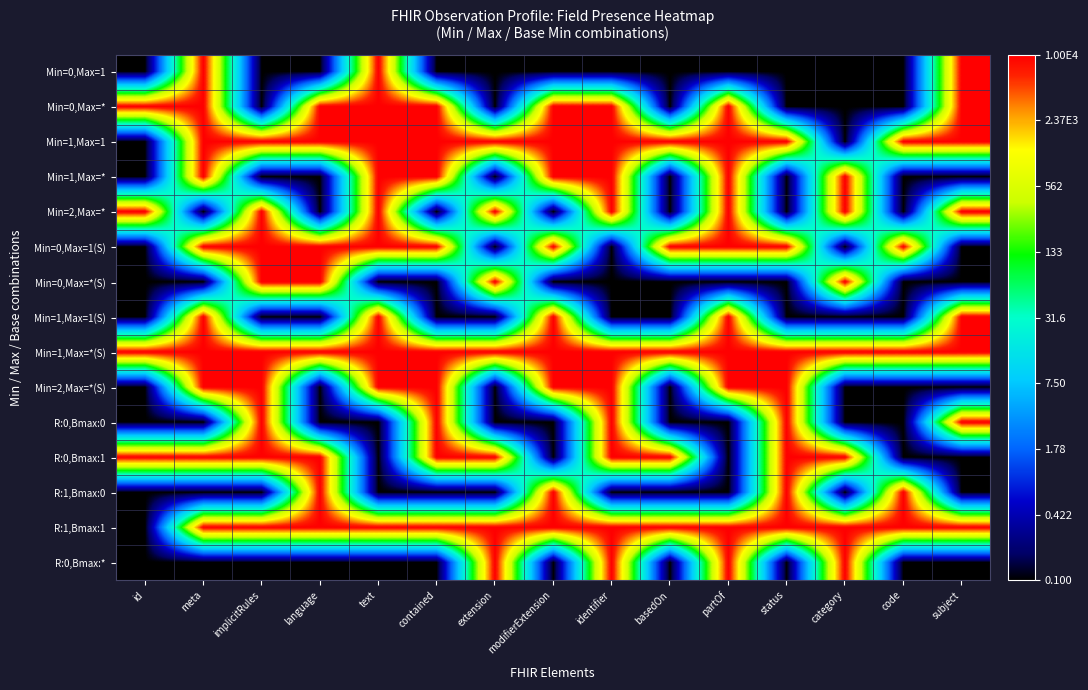

Between extension and implicitRules, which is larger?

extension